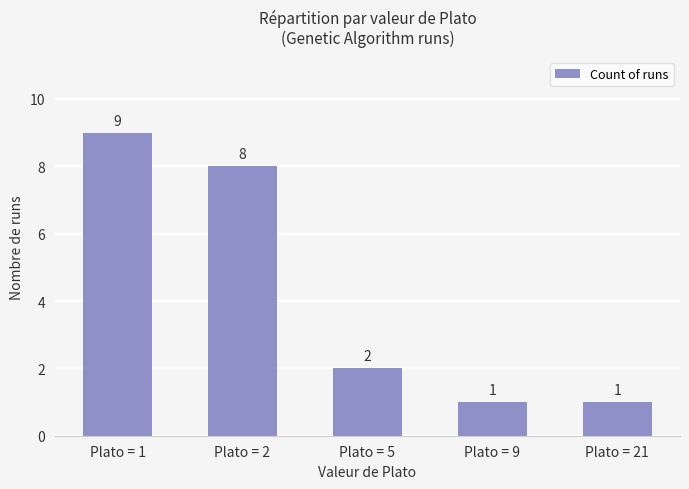

Which label corresponds to the largest value in the chart?

Plato = 1